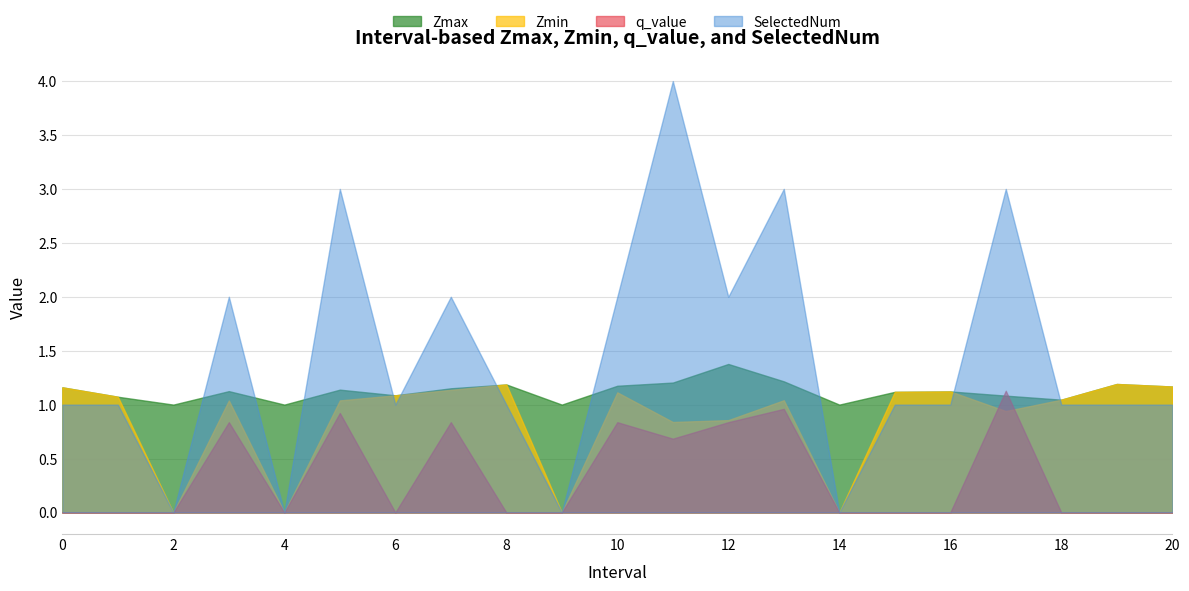

At which label is SelectedNum closest to 2?

3